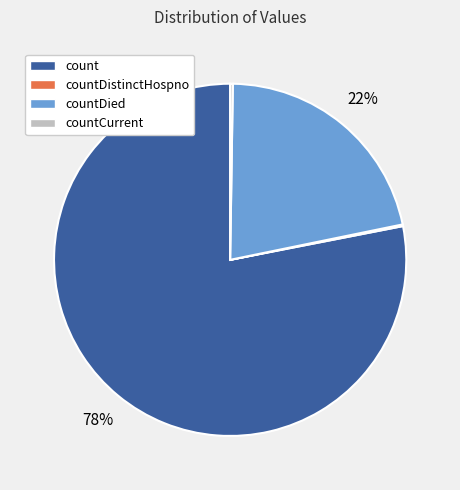

Which category has the biggest portion of the pie?

count